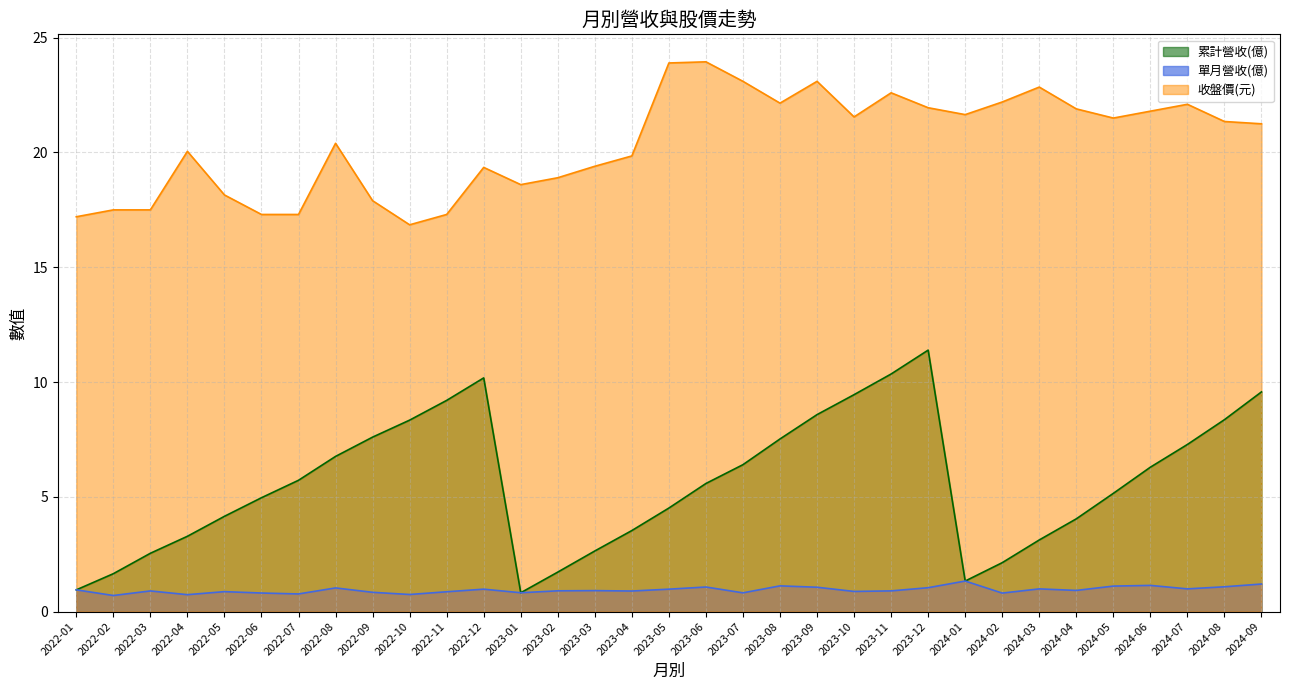

At which category is the sum across all series the highest?

2023-12